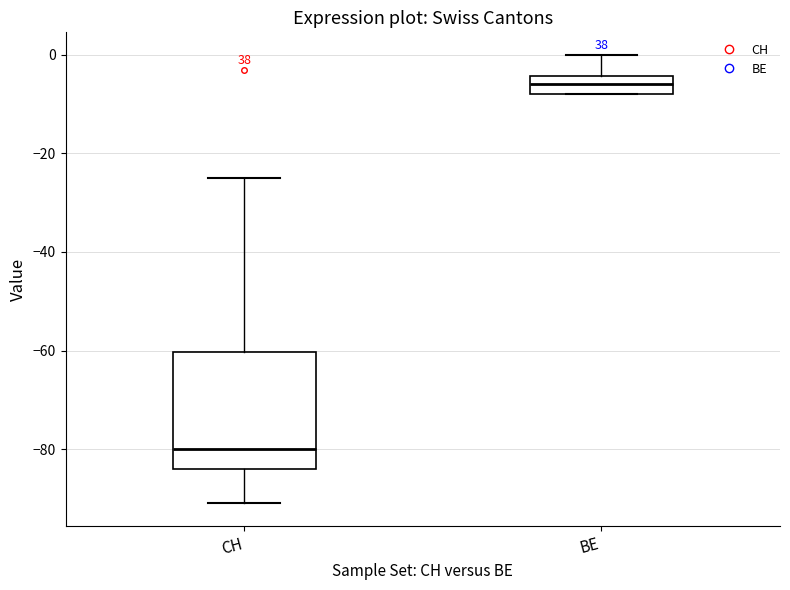

Where is the lower edge of the box for CH on the y-axis? The values are not printed on the chart, so give them approximately, as read against the axis.

-84